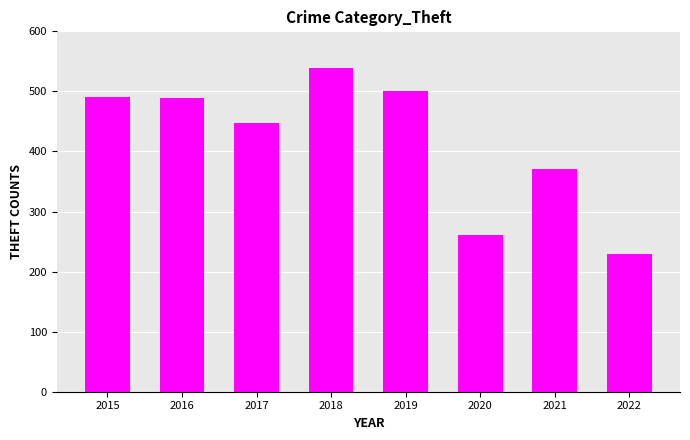

What is the value of the 6th bar from the left?

261